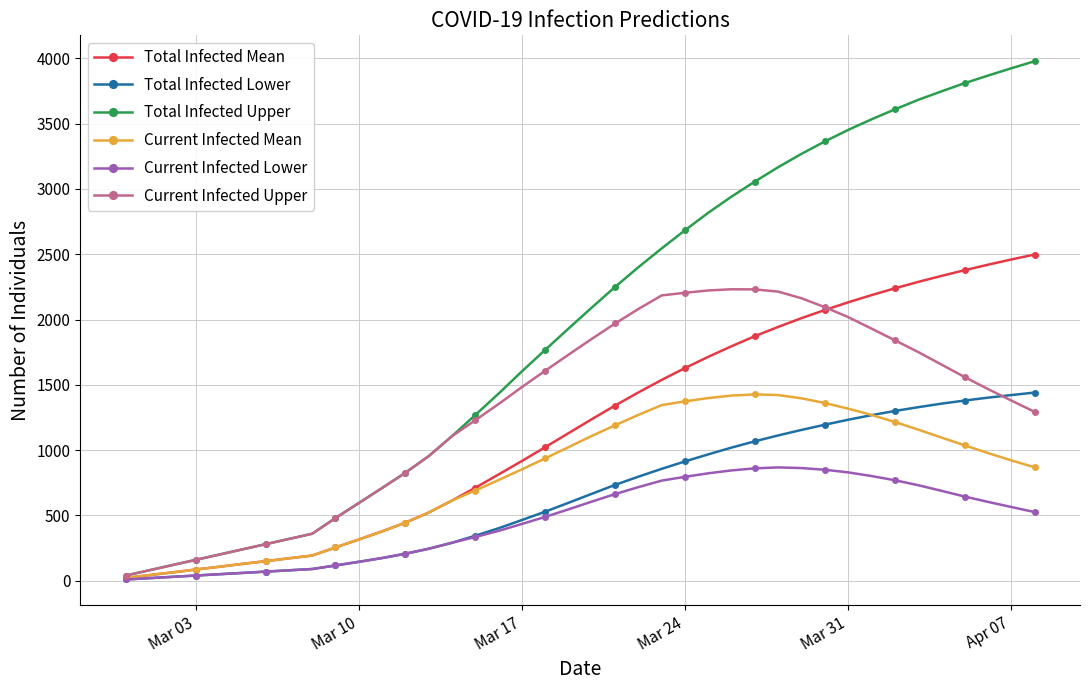

How many lines are shown in the chart?

6